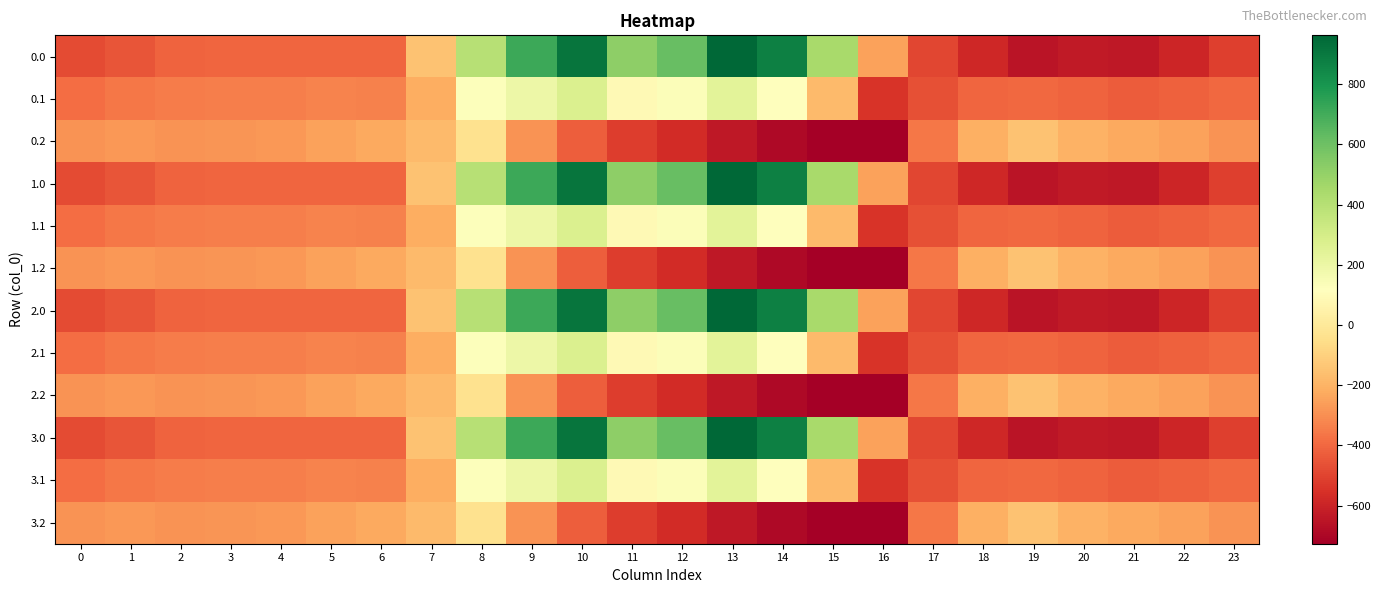

Rank the series by their maximum value, from highest to lowest.

0.0, 1.0, 2.0, 3.0, 0.1, 1.1, 2.1, 3.1, 0.2, 1.2, 2.2, 3.2